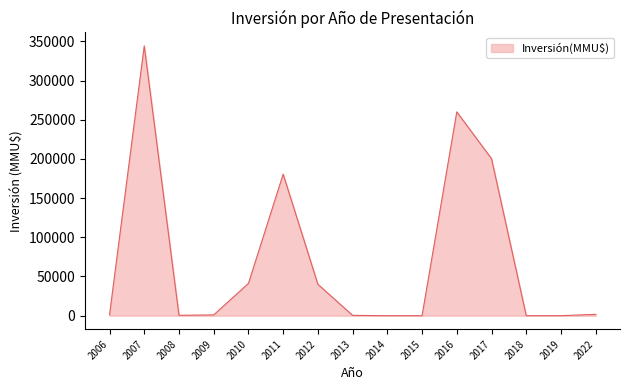

What is the change in value from 2018 to 2022?

+1696.8